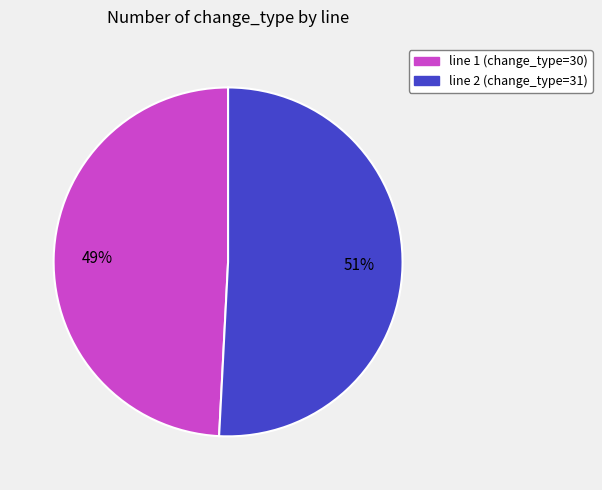

Is there any slice that represents more than half of the pie?

Yes